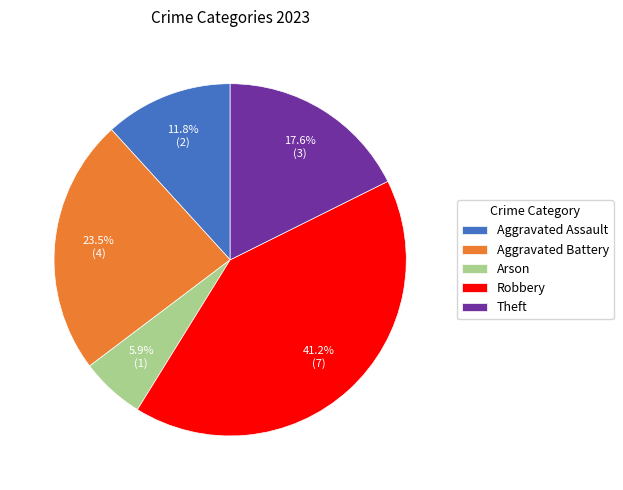

What percentage is NOT represented by Theft?

82.4%